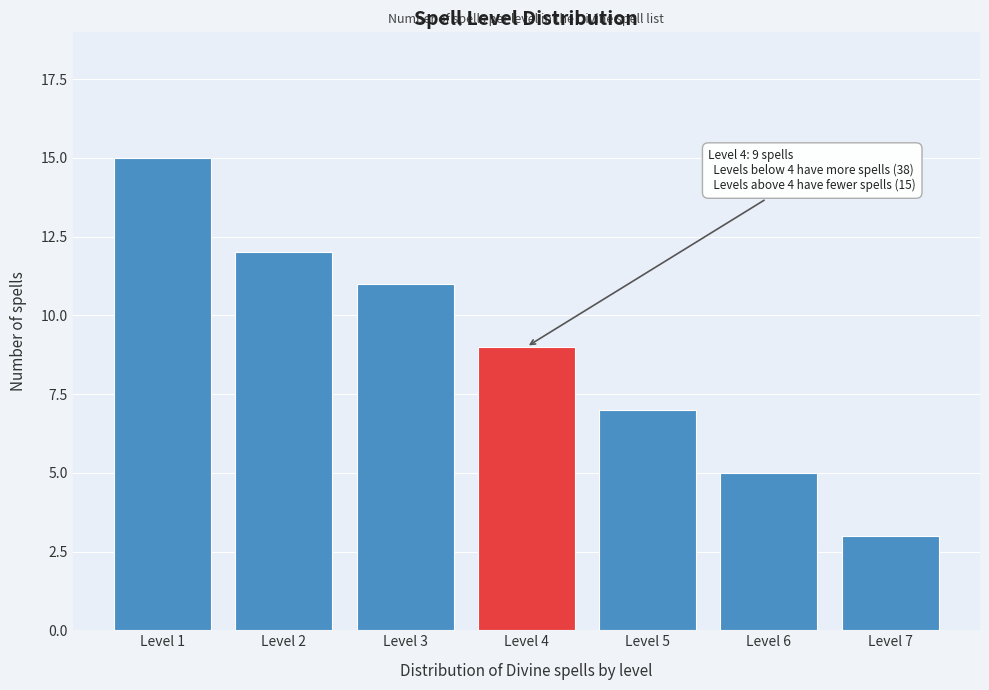

Reading left to right, what are all the values shown in this chart?

15	12	11	9	7	5	3